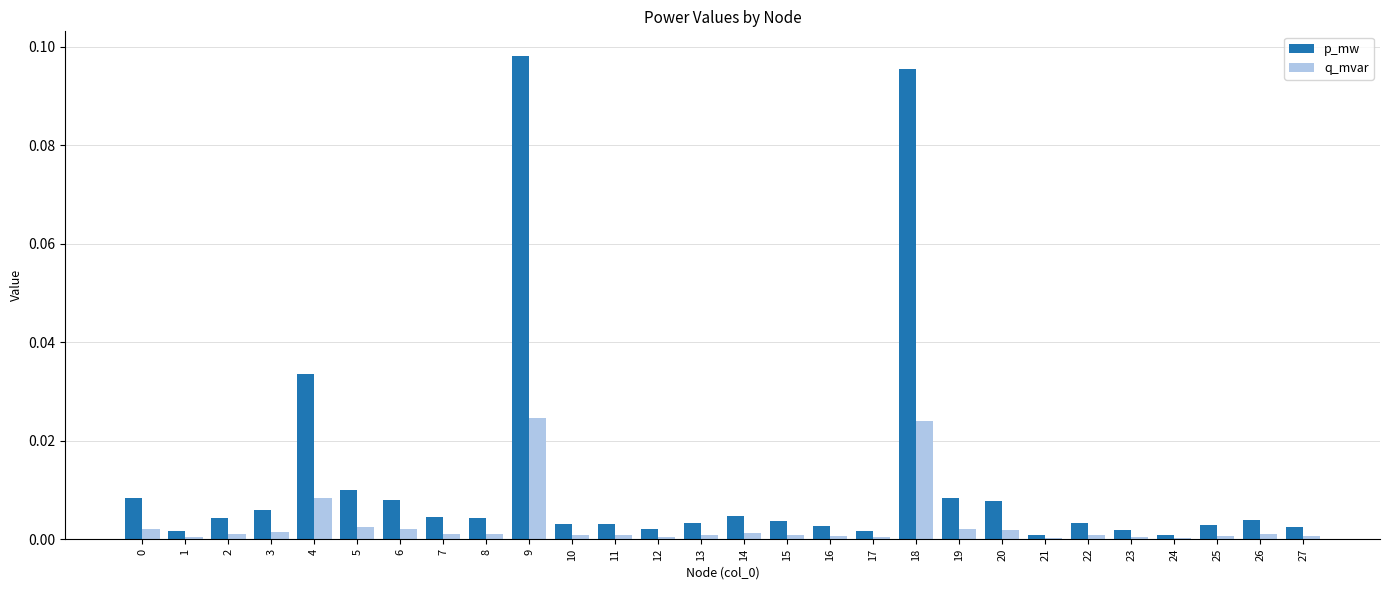

Which category has the highest value across all series?

9